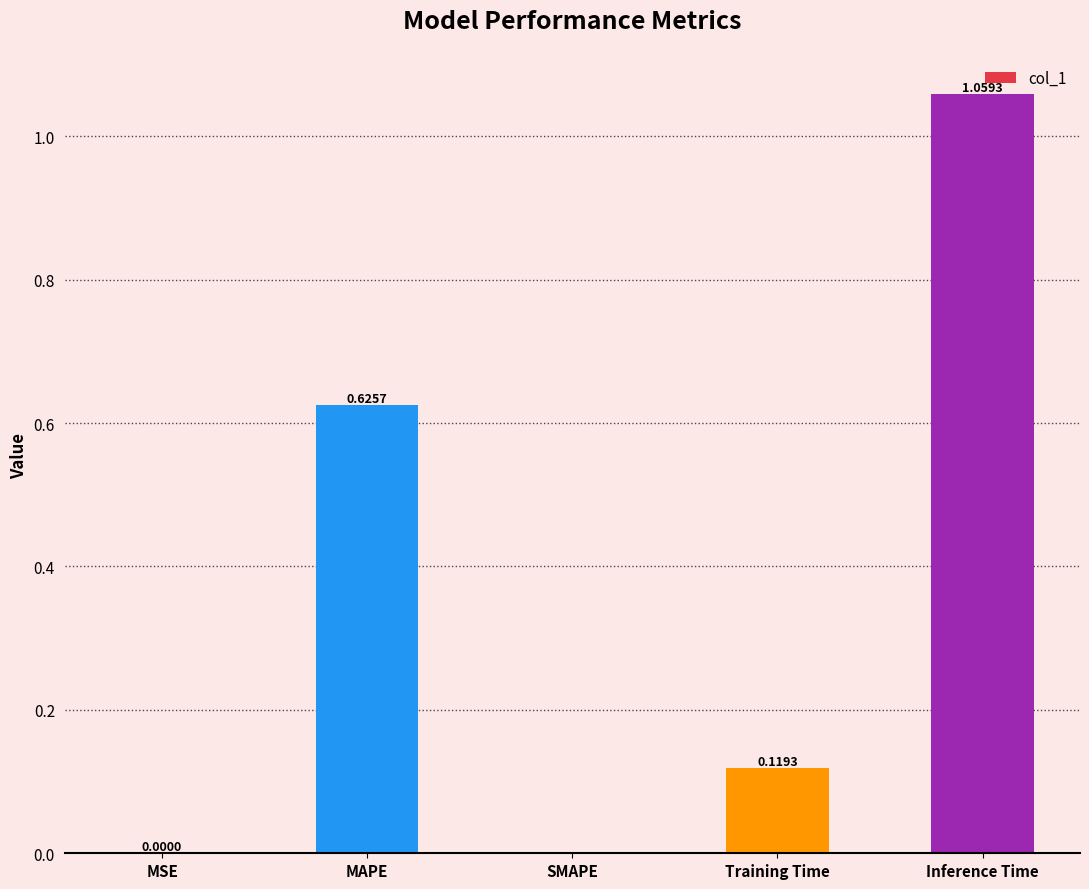

What is the change in value from SMAPE to Inference Time?

+1.1